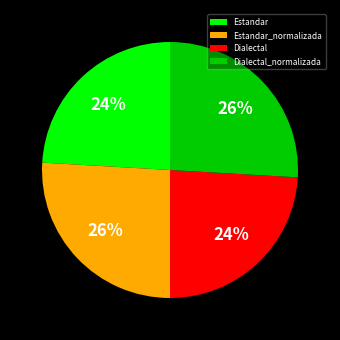

To the nearest percent, what is the difference between the Estandar and Dialectal_normalizada slice percentages?

2%